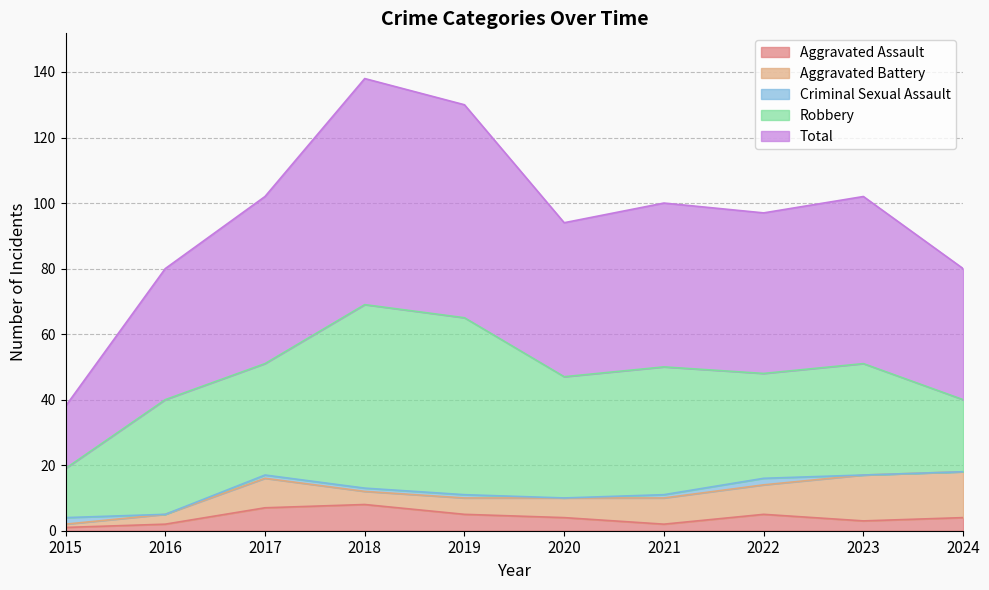

List the labels in order of Criminal Sexual Assault value, smallest first.

2016, 2020, 2023, 2024, 2017, 2018, 2019, 2021, 2015, 2022